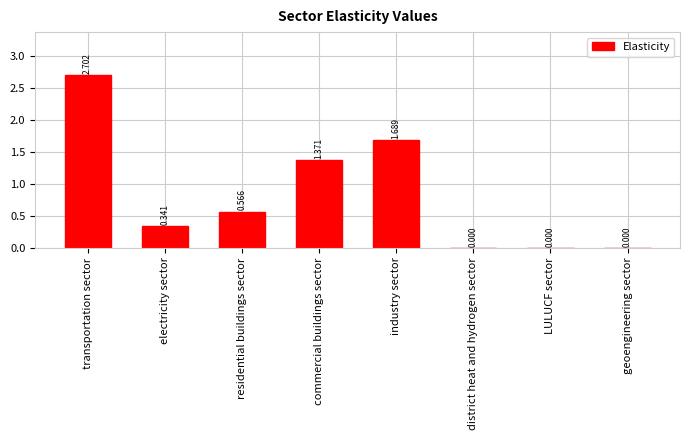

Between LULUCF sector and industry sector, which is larger?

industry sector